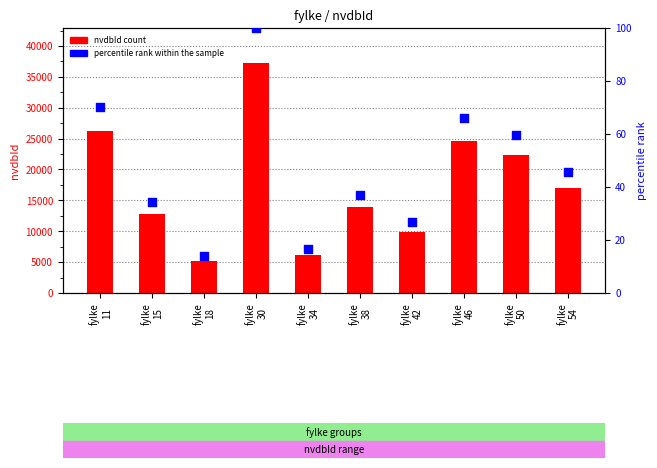

At how many categories does at least one series exceed 17882?

4